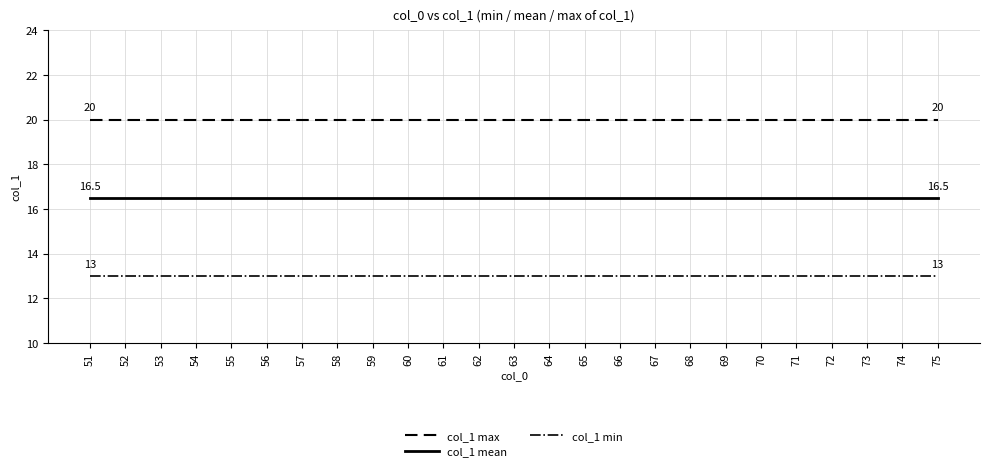

What is the highest value of the col_1 min series?

13.0